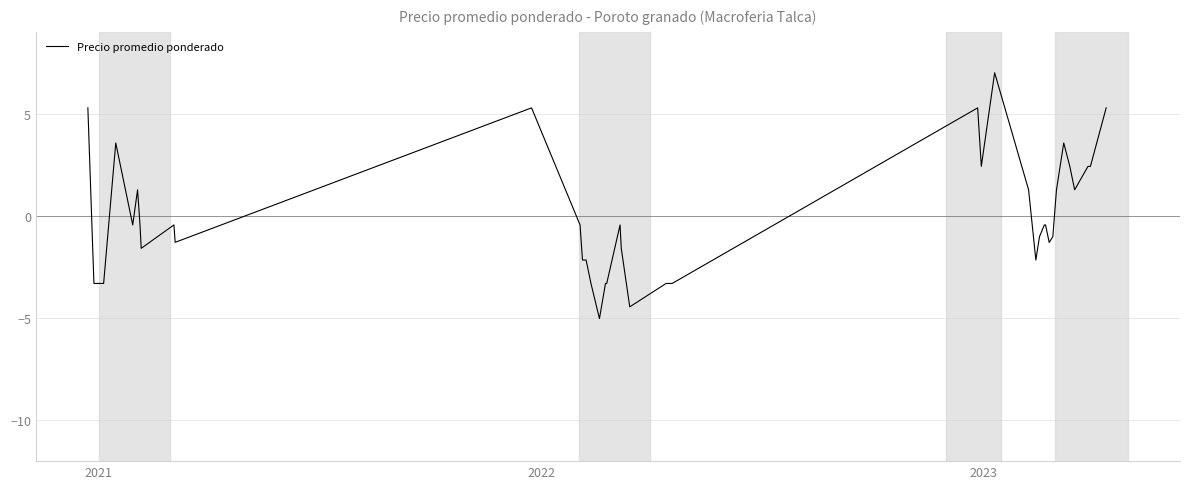

What is the minimum value shown in the chart?

-5.0